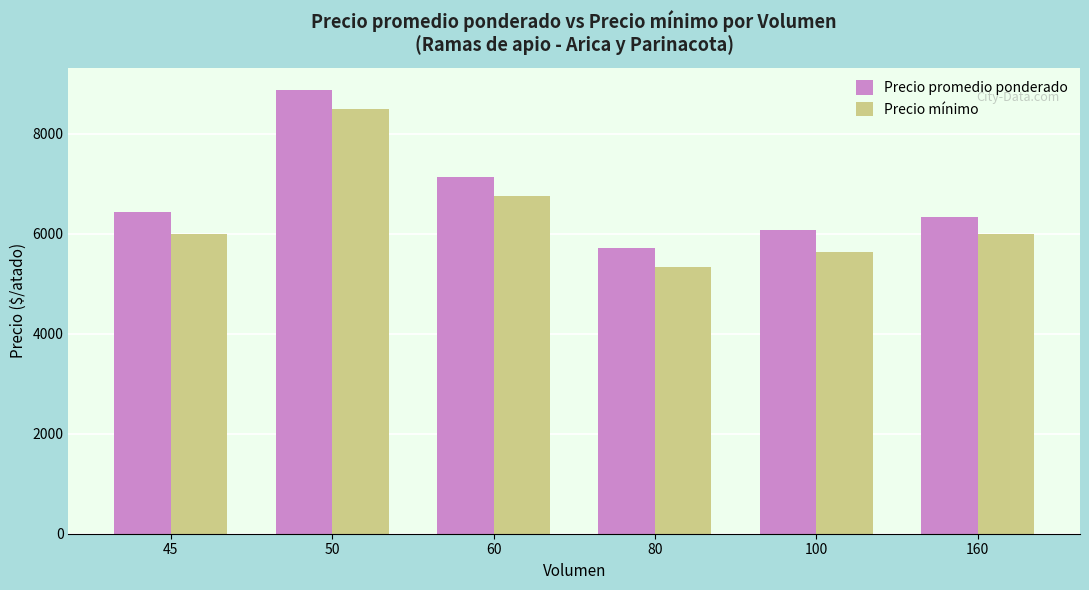

At which label does Precio mínimo reach its minimum?

80